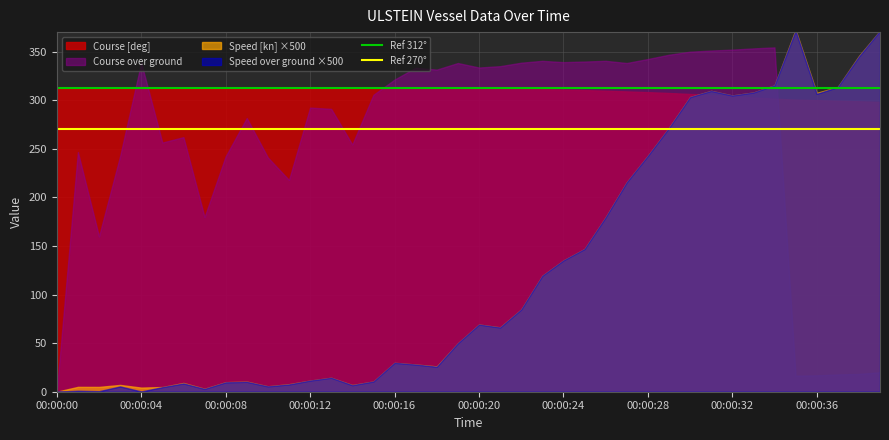

The value of Ref 270° at 00:00:00 is 457. True or false?

False